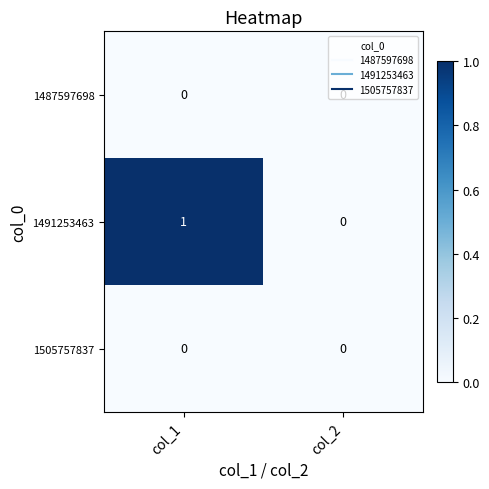

What is the greatest value displayed?

1